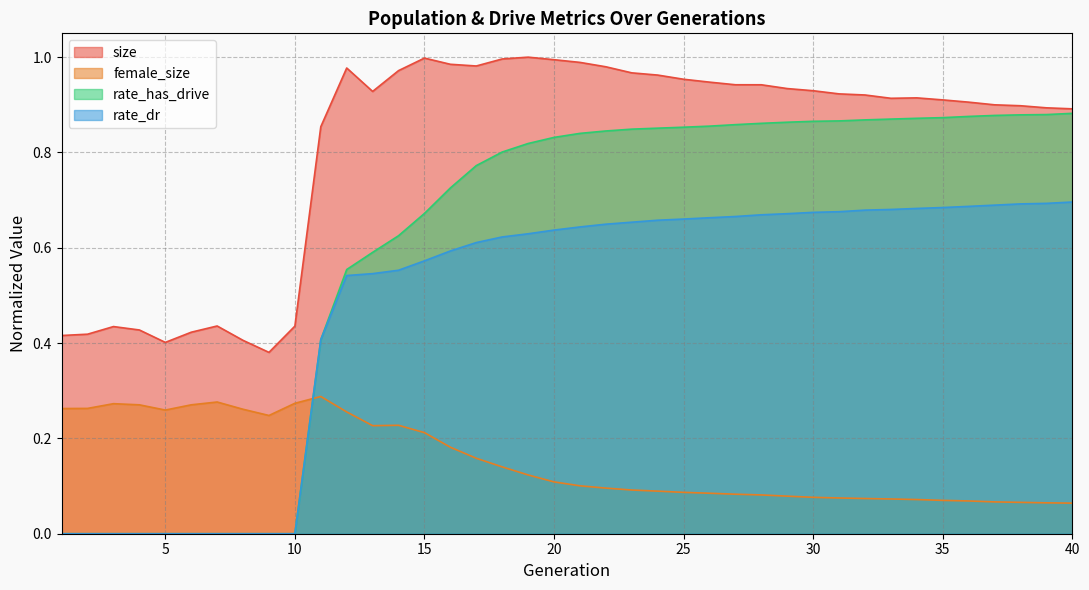

Rank the series at 6 from lowest to highest value.

rate_dr, rate_has_drive, female_size, size